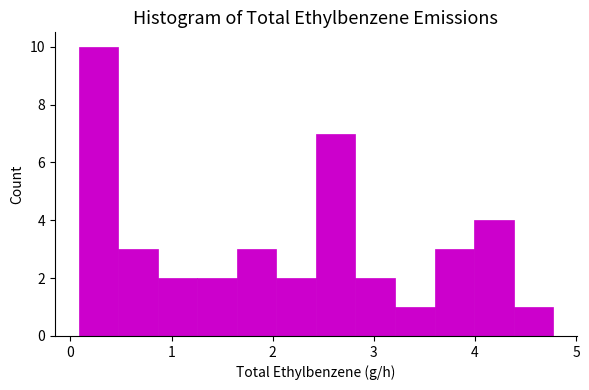

Read against the x-axis, roughly where is the centre of the tallest bar?

0.3